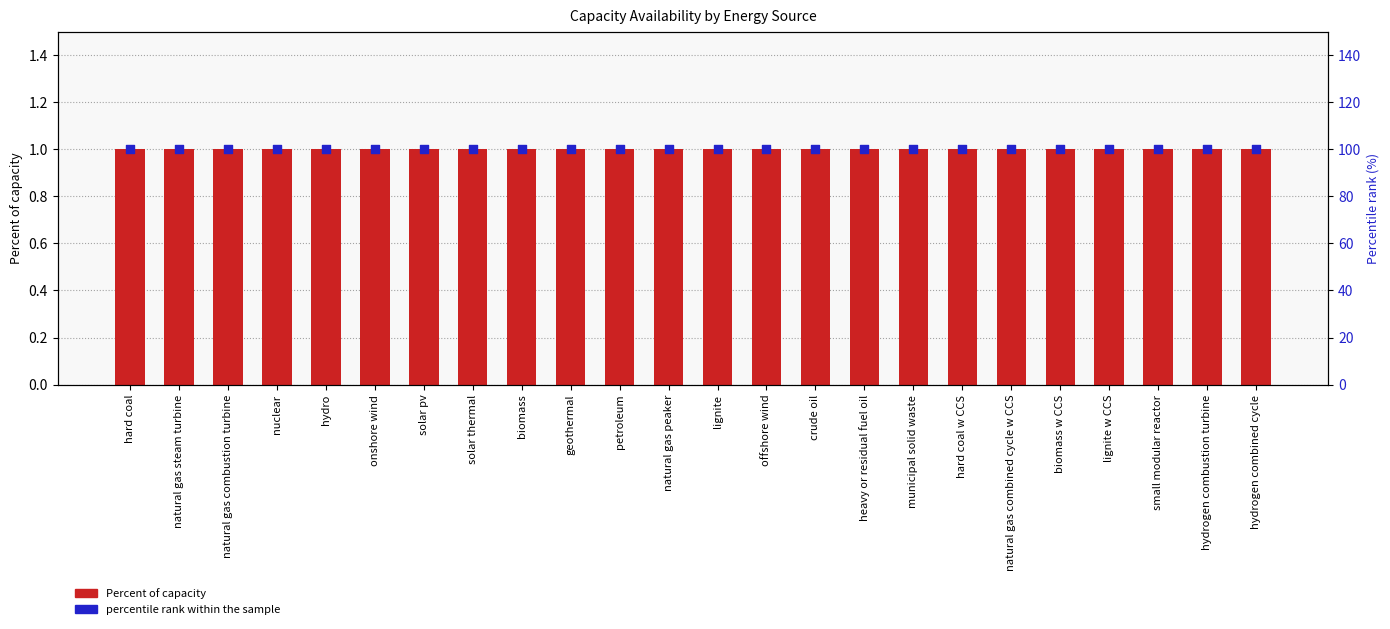

Which series has the largest Y range (max minus min)?

Percent of capacity